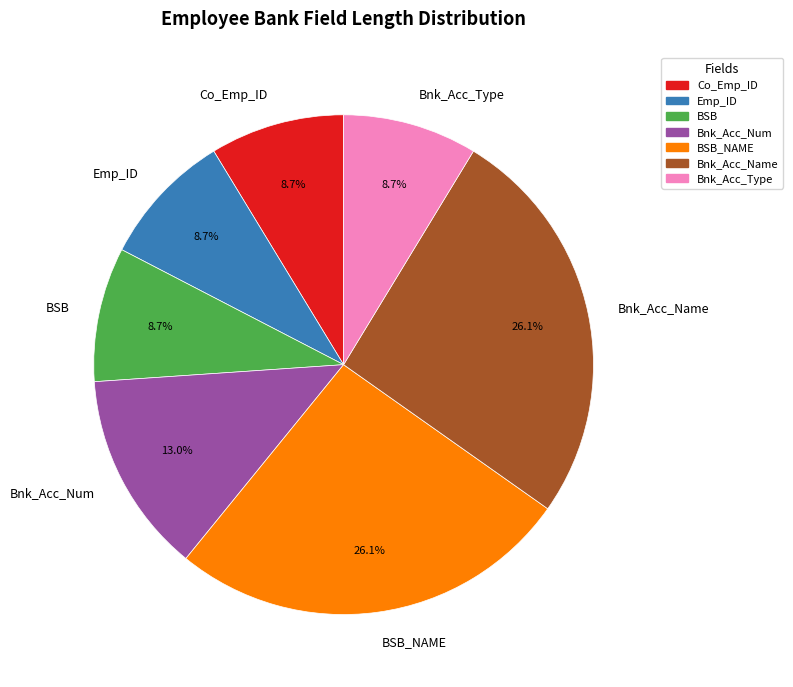

To the nearest percent, what percentage of the pie is Bnk_Acc_Num?

13%